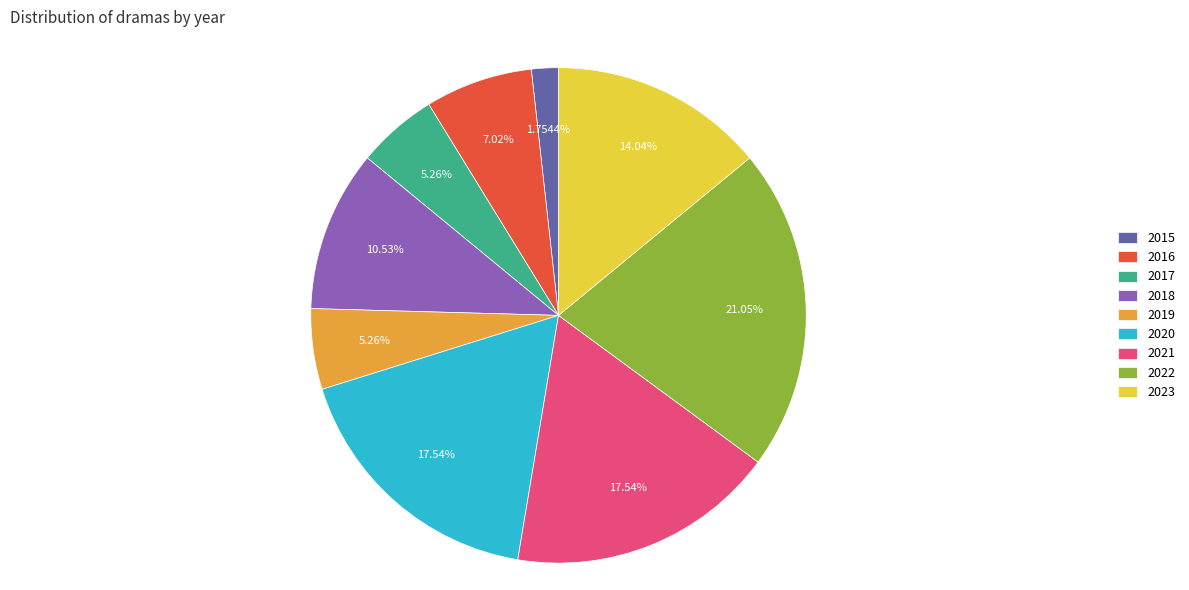

To the nearest percent, what portion does 2022 represent?

21%